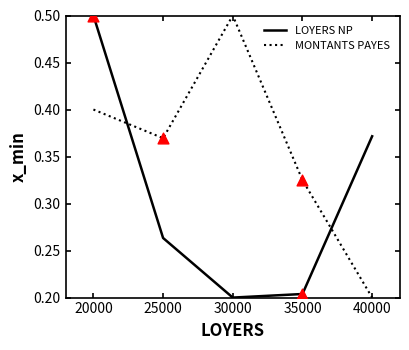

Which series changed the most between 20000 and 40000?

MONTANTS PAYES